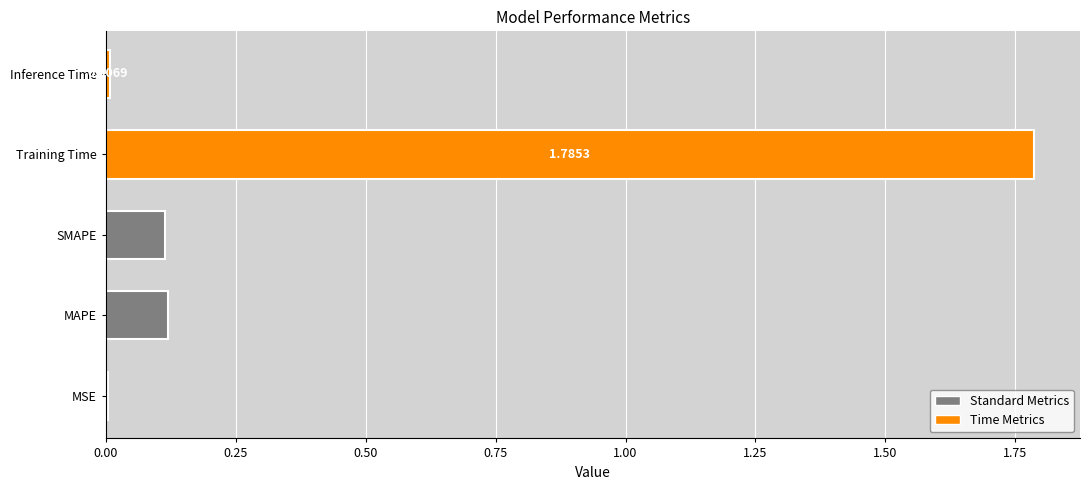

Which has a higher value, MSE or MAPE?

MAPE